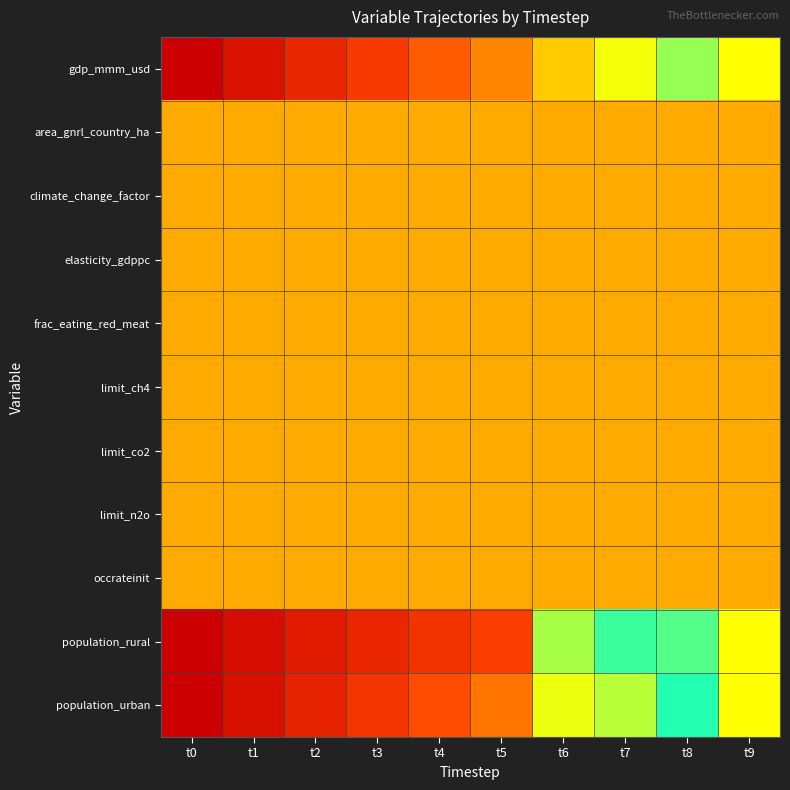

What is the difference between the highest and lowest values at t6?

0.3